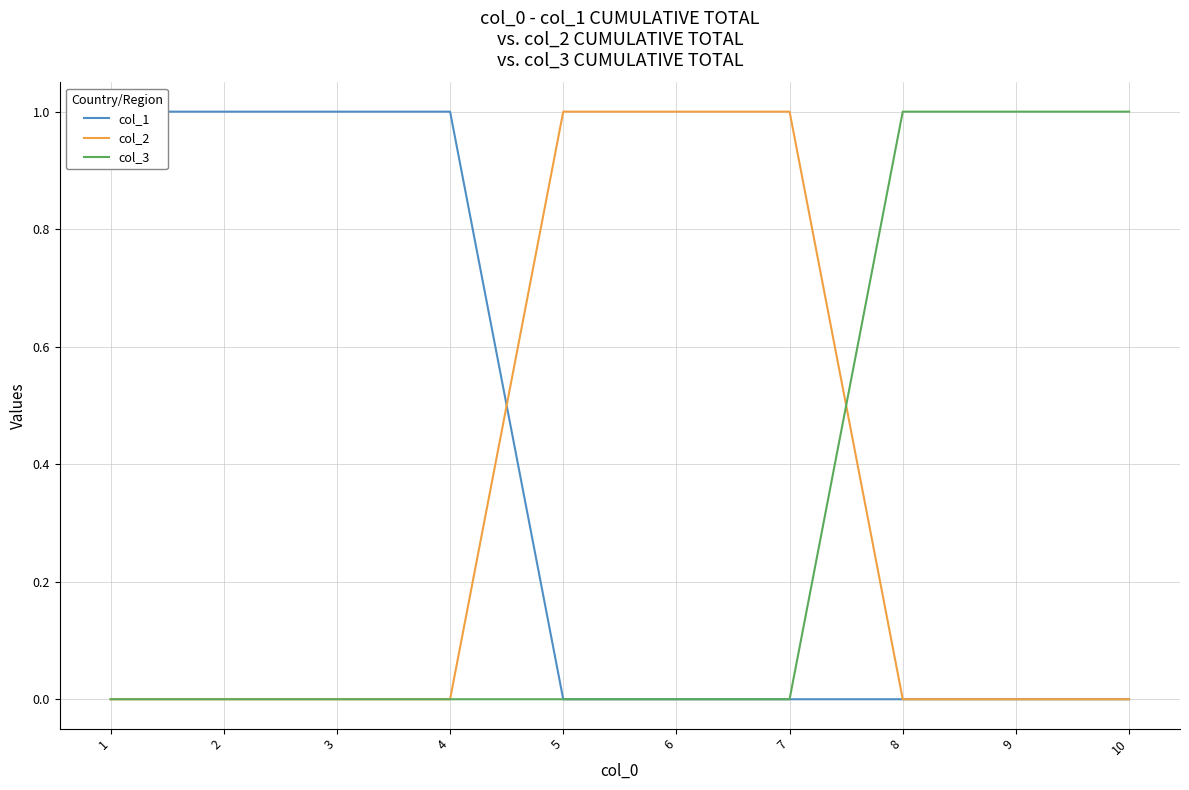

What is the value of the col_3 point at the 9th from the left?

1